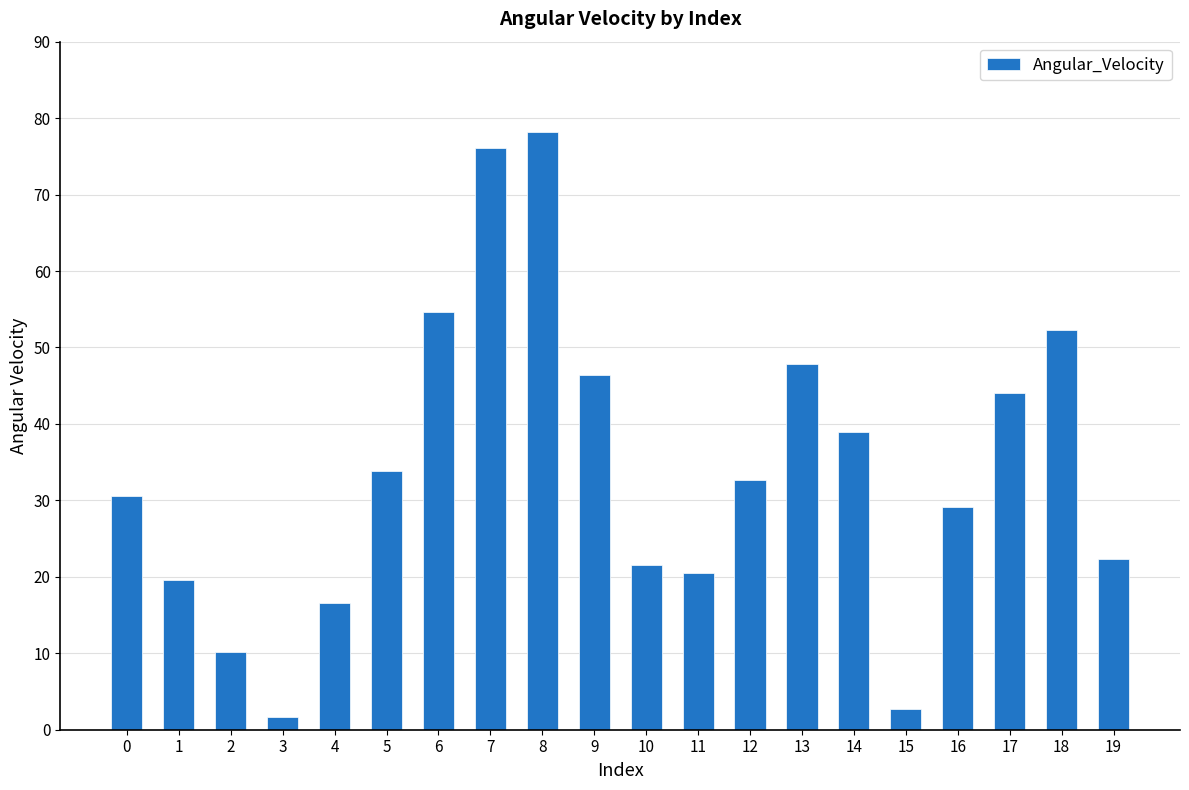

What is the value of the 9th bar from the left?

78.2